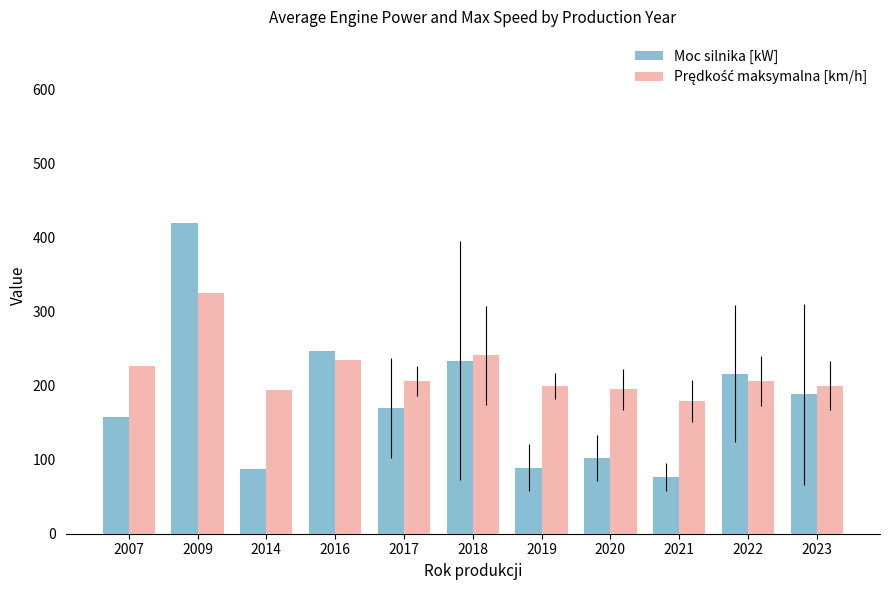

What is the difference between the Moc silnika [kW] values at 2020 and 2014?

14.0